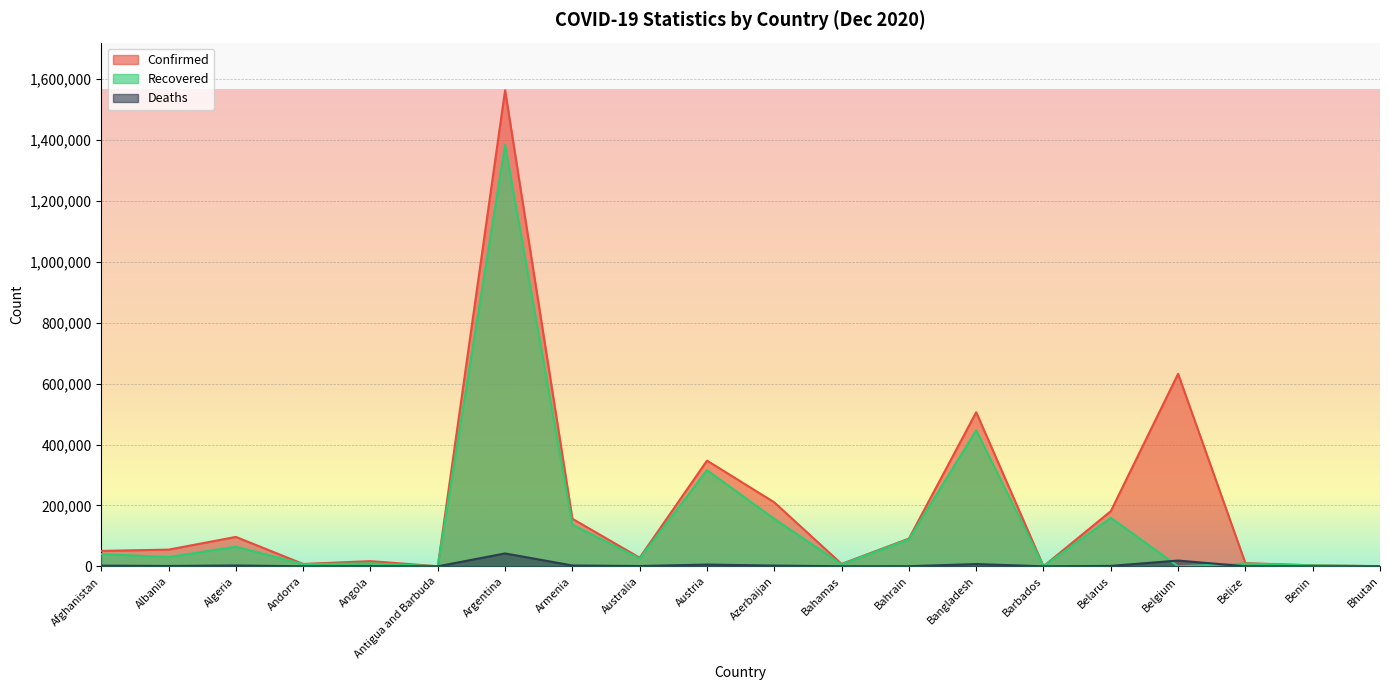

Which series has the largest range (max minus min)?

Confirmed